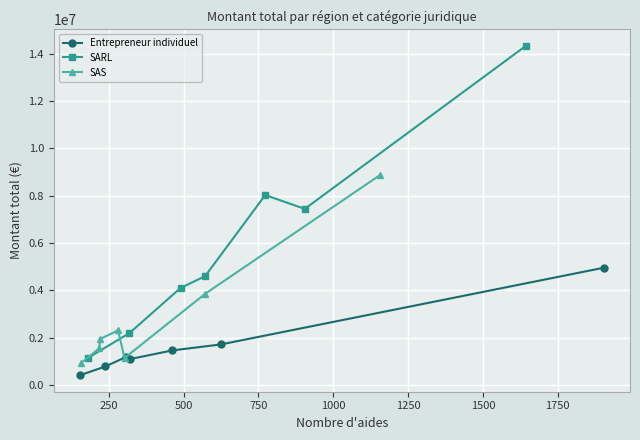

True or false: SARL has more than 1 interior local peaks.

False